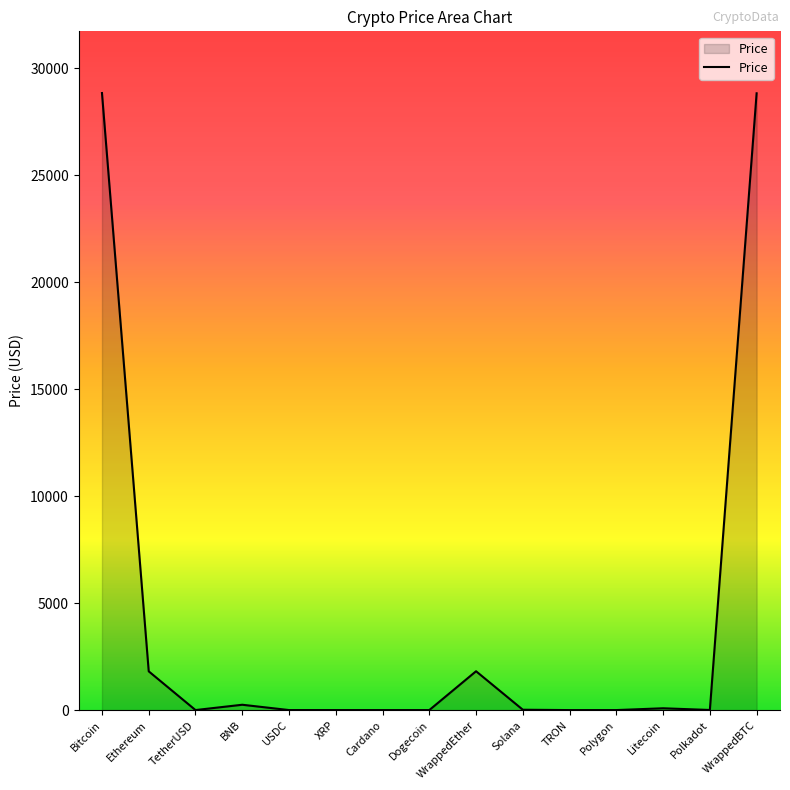

What is the greatest value displayed?

28851.5